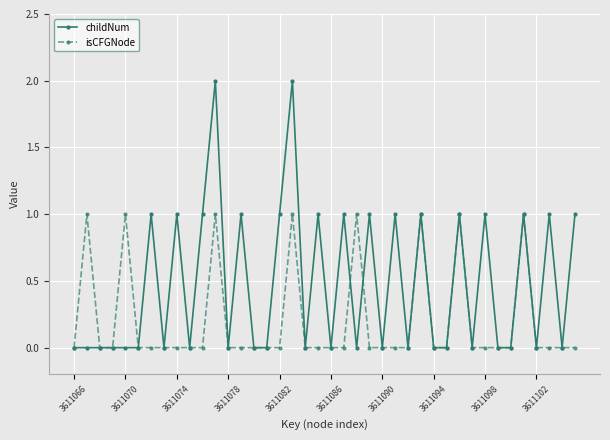

True or false: isCFGNode has more than 2 interior local peaks.

True